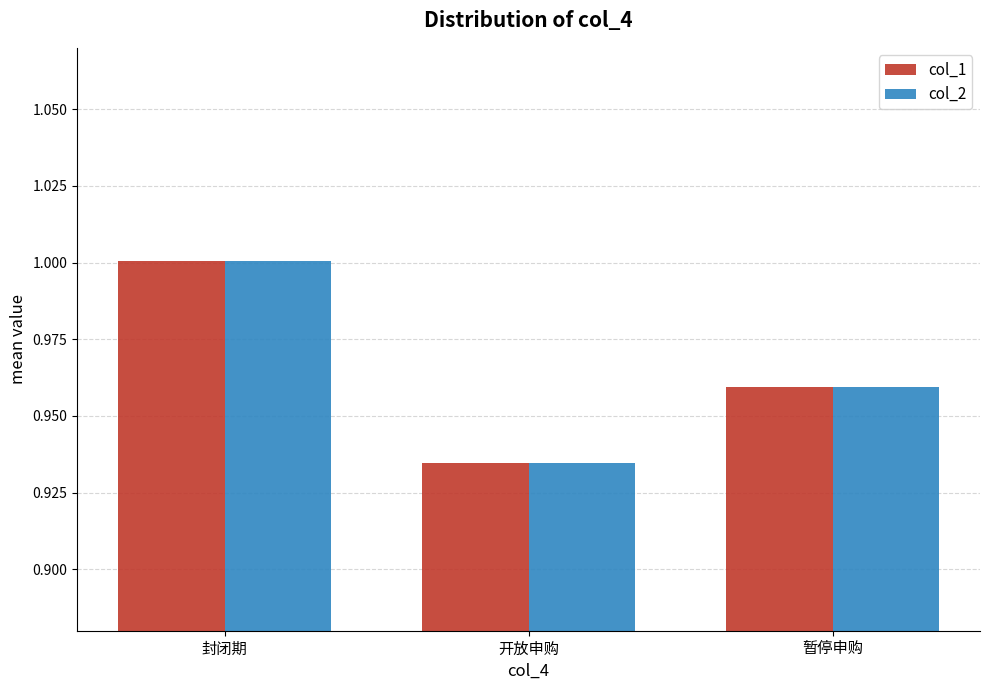

The value of col_2 at 封闭期 is 0.3. True or false?

False